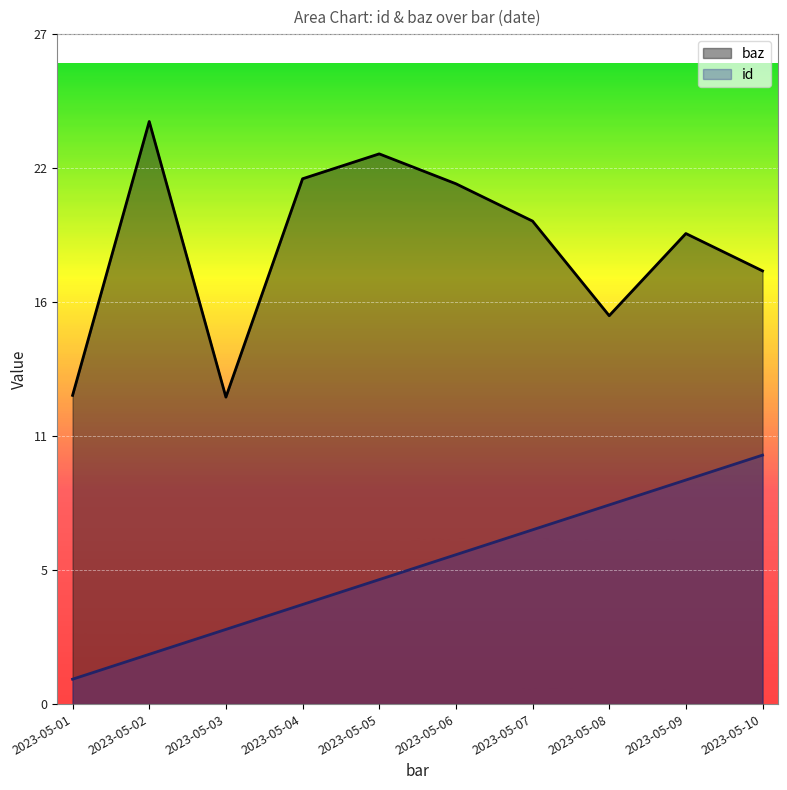

At which label does id reach its minimum?

2023-05-01